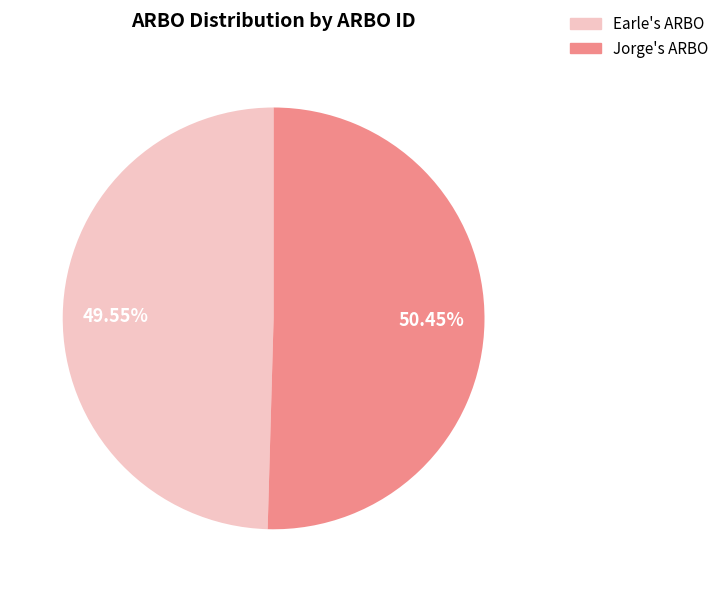

To the nearest percent, what portion does Jorge's ARBO represent?

50%